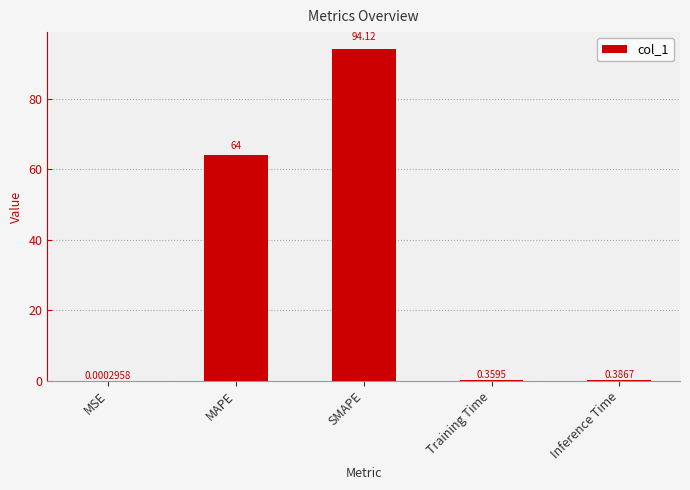

What is the sum of the values at MAPE and SMAPE?

158.1